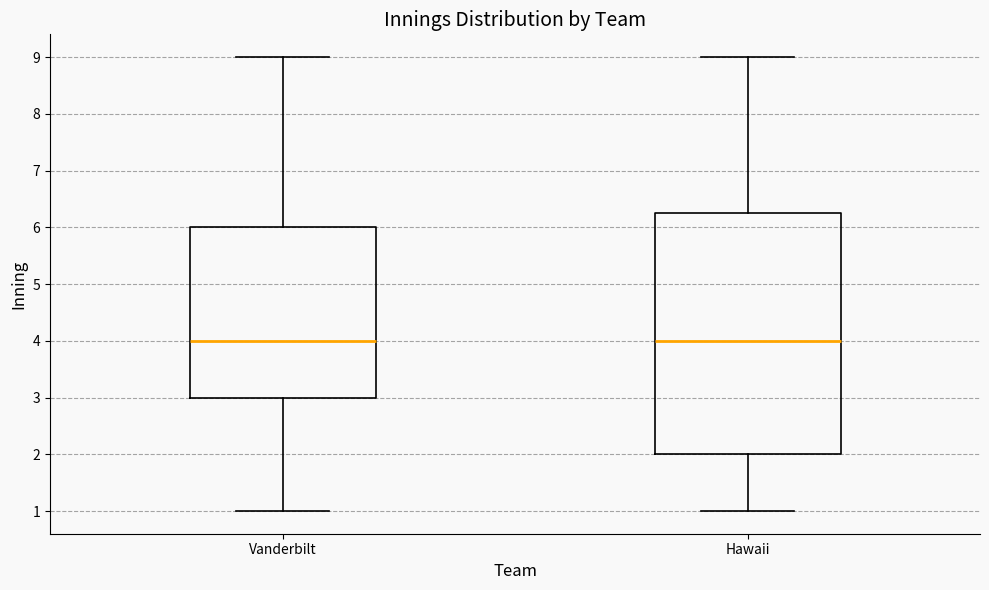

Comparing the boxes themselves (not the whiskers), which one is the tallest?

Hawaii